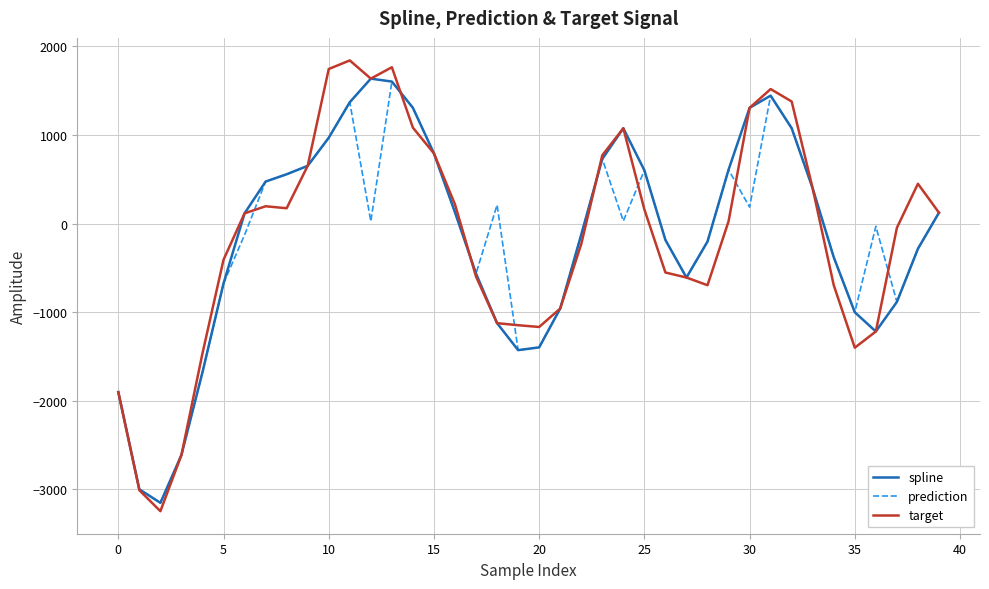

What is the minimum value for prediction?

-3153.3